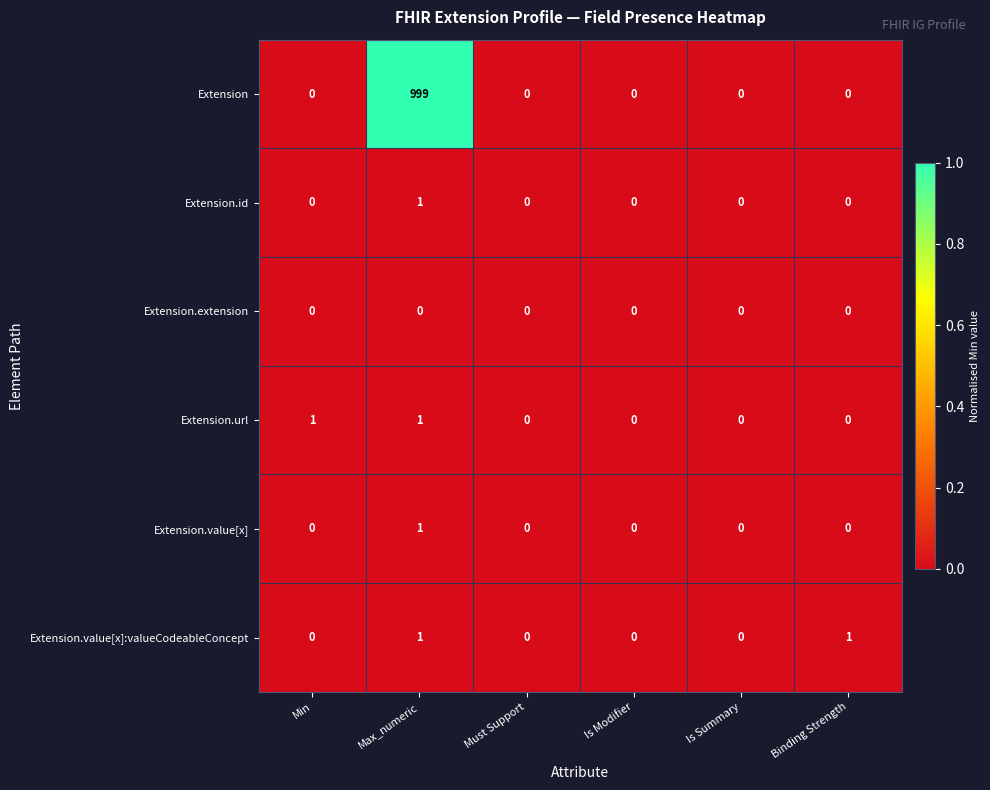

Which label corresponds to the largest value in the chart?

Max_numeric